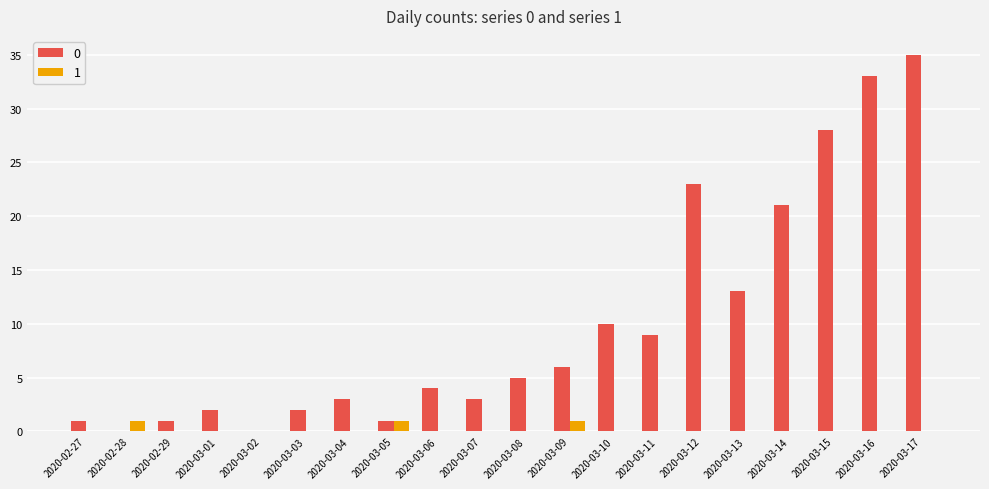

Count the number of data series in this chart.

2